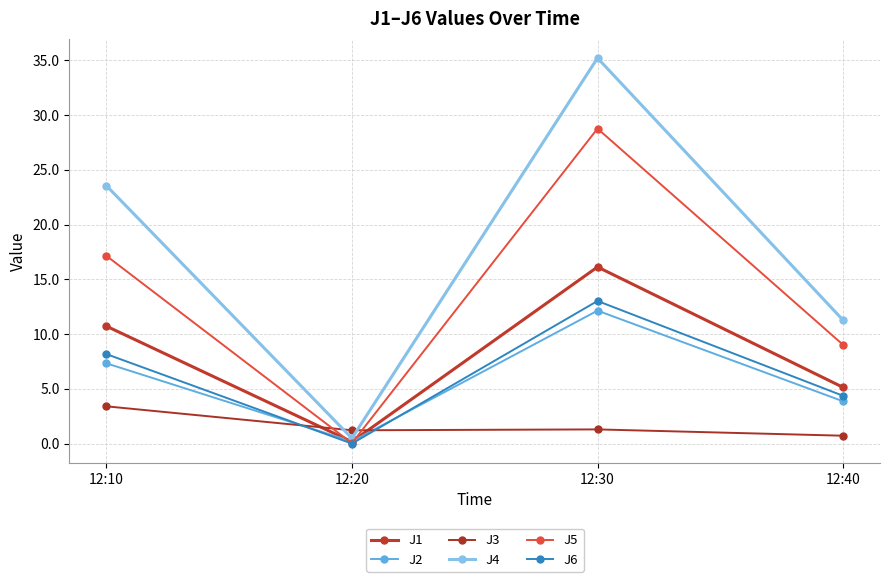

How many values in the J4 series are below 23?

2